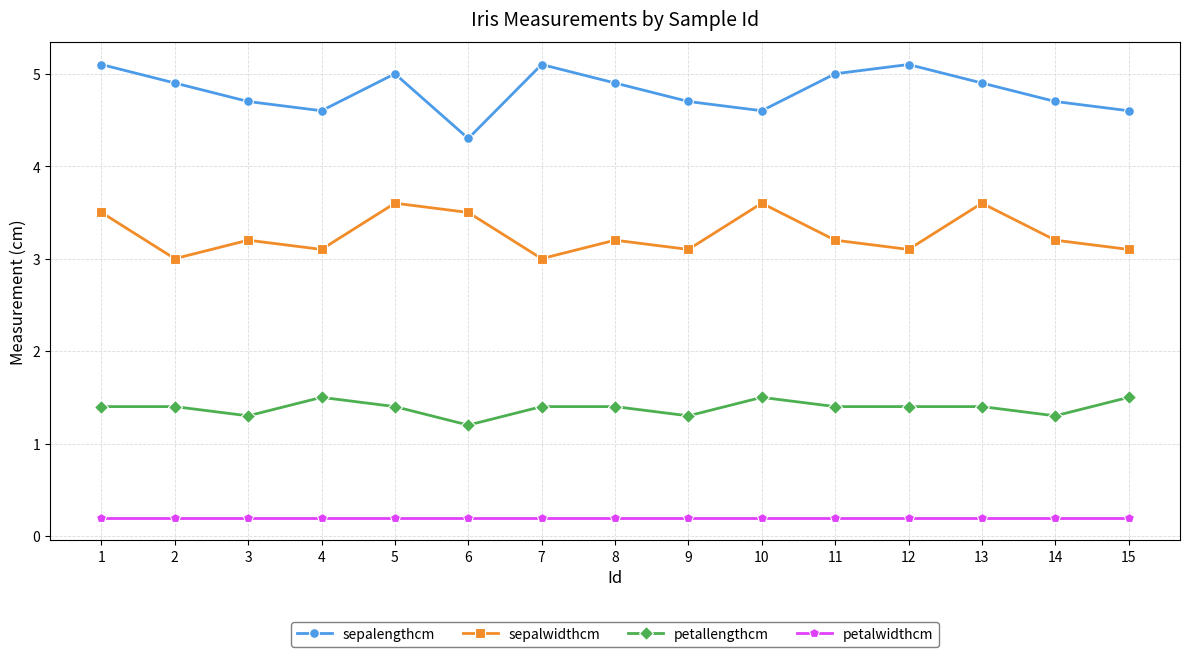

Which series has the largest range (max minus min)?

sepalengthcm